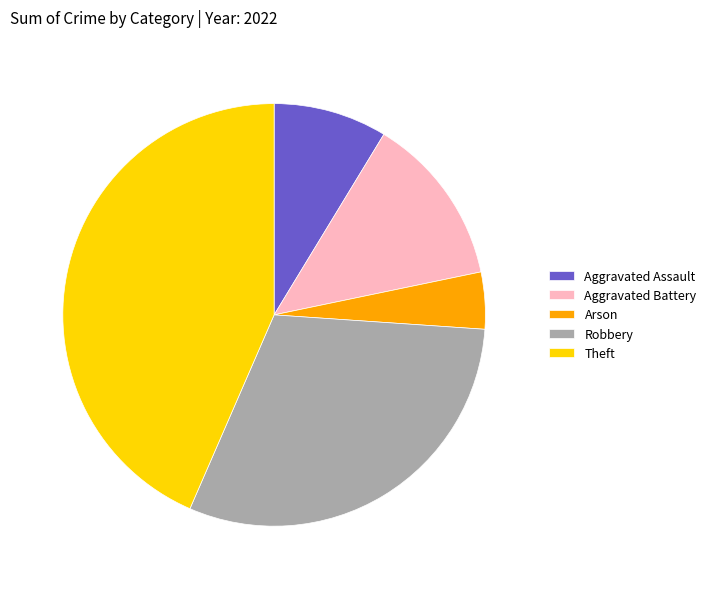

The Theft slice represents 37% of the pie. True or false?

False